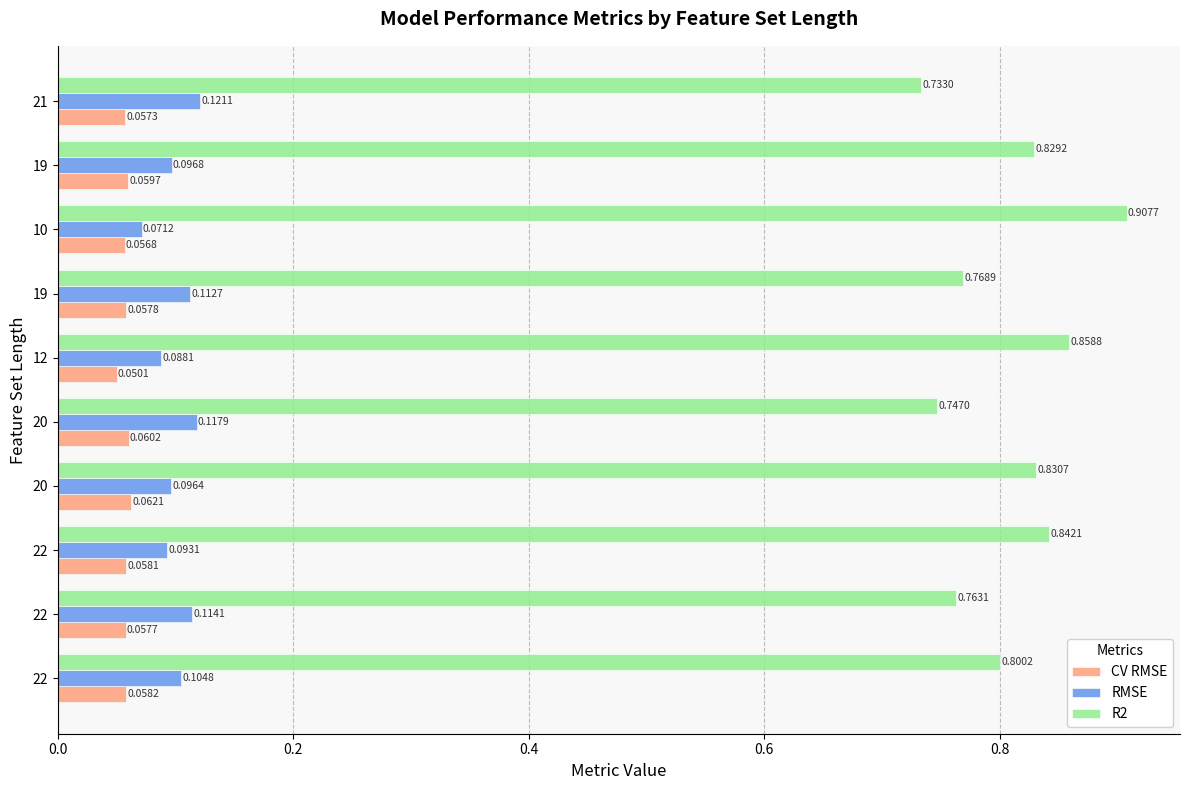

How many categories are shown in the chart?

10